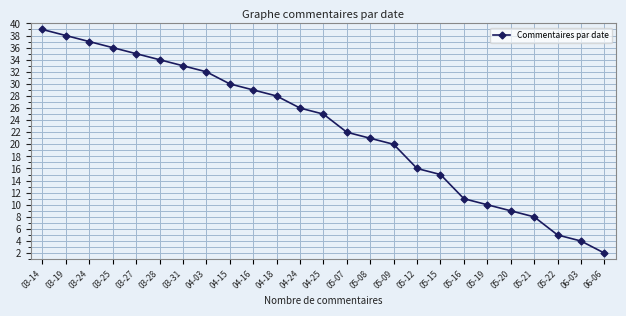

What is the sum of all values?

565